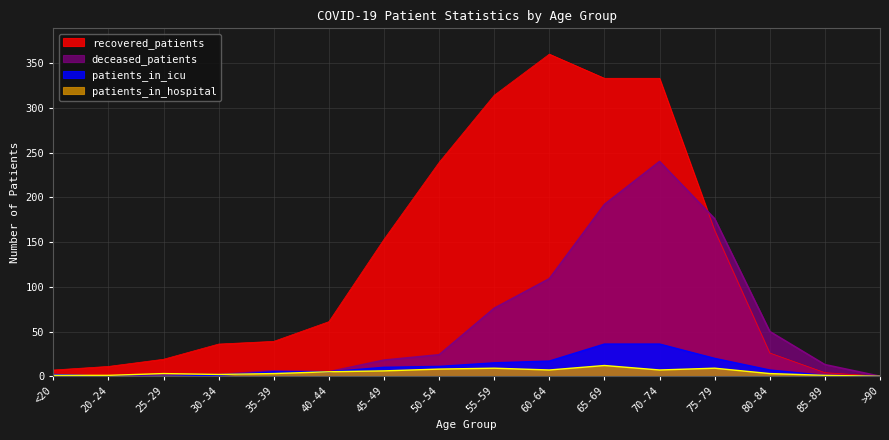

Reading right to left, list all the values displayed in this chart.

recovered_patients: >90=0	85-89=4	80-84=26	75-79=163	70-74=333	65-69=333	60-64=360	55-59=314	50-54=239	45-49=153	40-44=61	35-39=39	30-34=36	25-29=19	20-24=11	<20=7
deceased_patients: >90=0	85-89=13	80-84=50	75-79=176	70-74=240	65-69=192	60-64=109	55-59=76	50-54=24	45-49=18	40-44=5	35-39=6	30-34=2	25-29=2	20-24=0	<20=1
patients_in_icu: >90=0	85-89=1	80-84=7	75-79=20	70-74=36	65-69=36	60-64=17	55-59=15	50-54=11	45-49=10	40-44=5	35-39=5	30-34=1	25-29=0	20-24=0	<20=2
patients_in_hospital: >90=0	85-89=1	80-84=3	75-79=9	70-74=7	65-69=12	60-64=7	55-59=9	50-54=8	45-49=6	40-44=5	35-39=3	30-34=2	25-29=3	20-24=1	<20=1